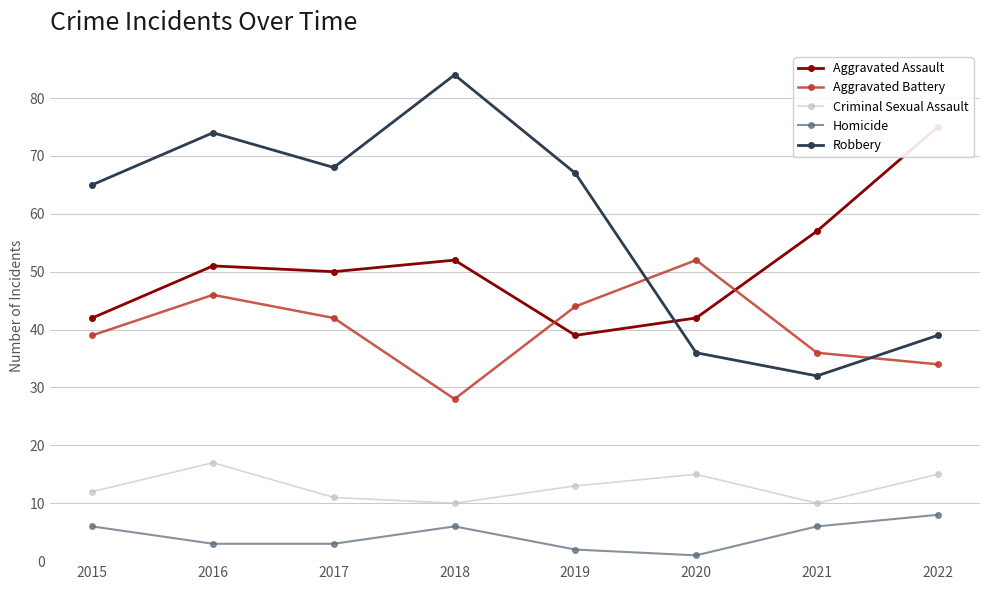

What value does the Aggravated Battery series have at 2016, to the nearest 10?

50